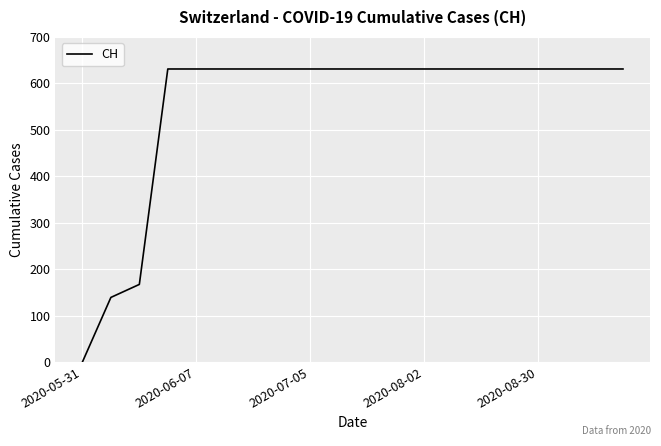

What is the greatest value displayed?

631